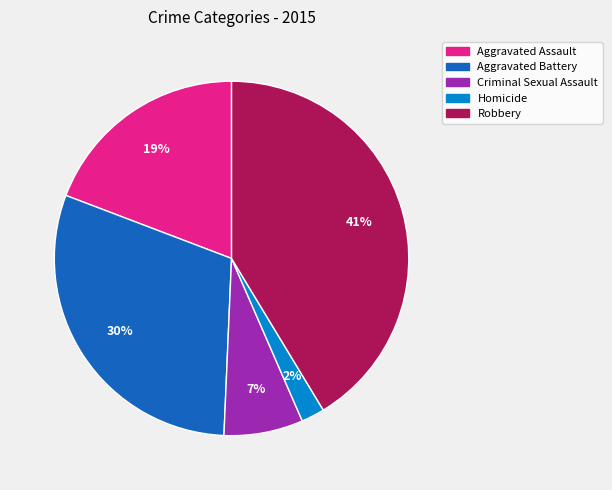

How many slices are in this pie chart?

5